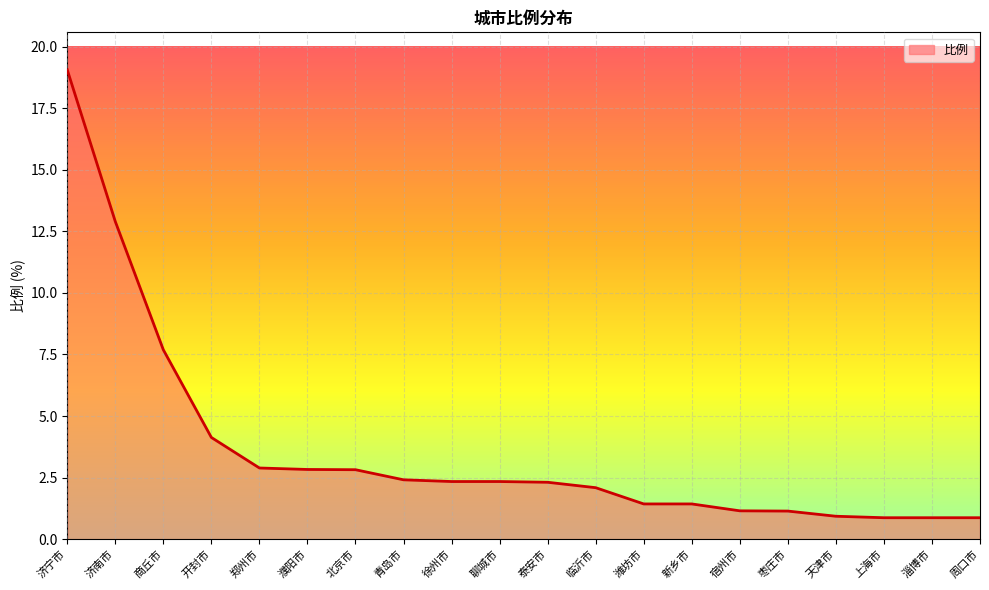

What is the approximate value at 聊城市?

2.3